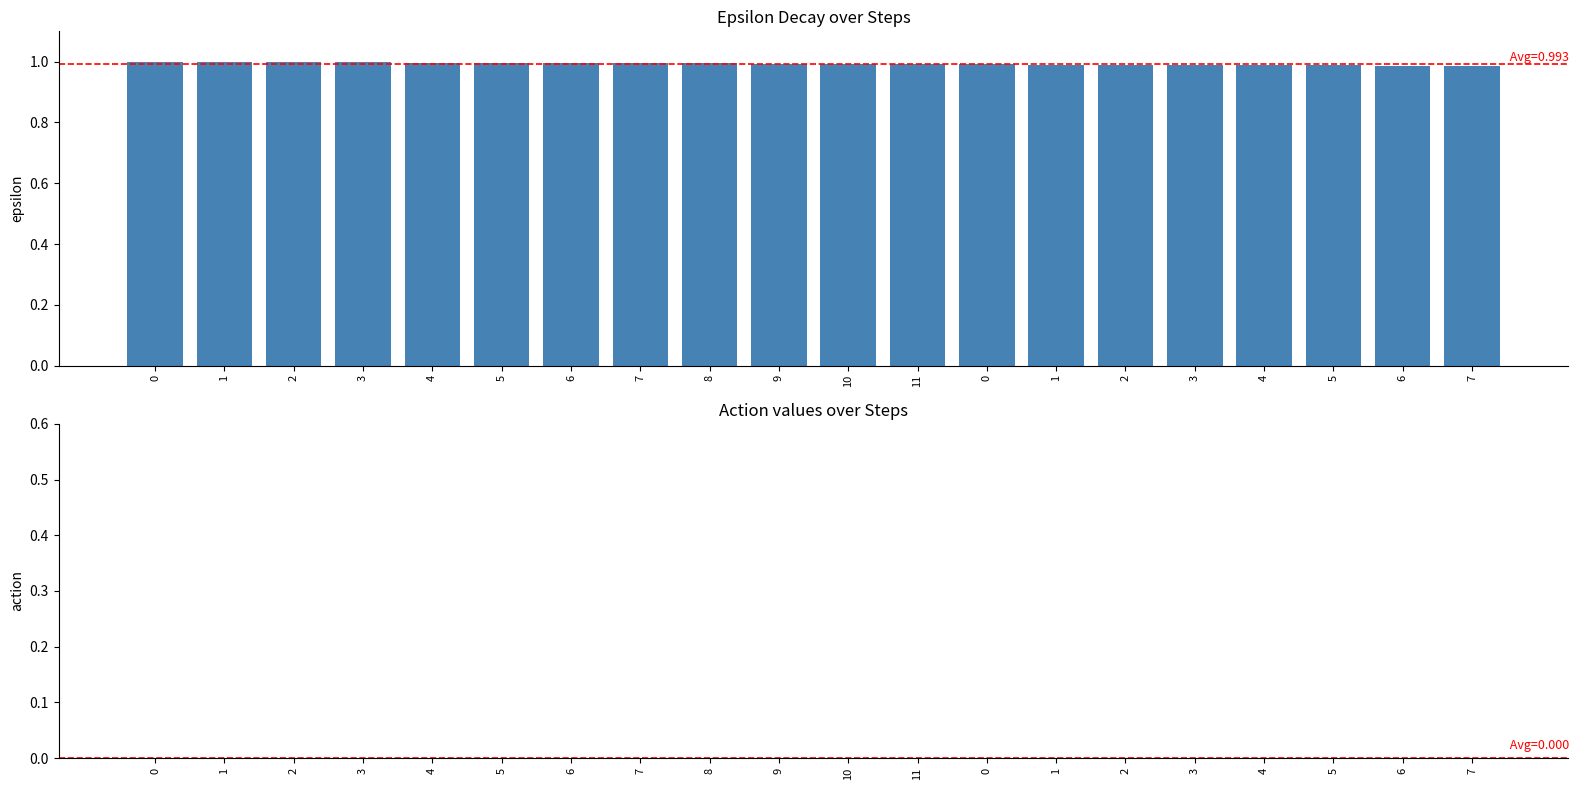

How many bars are there in total?

20